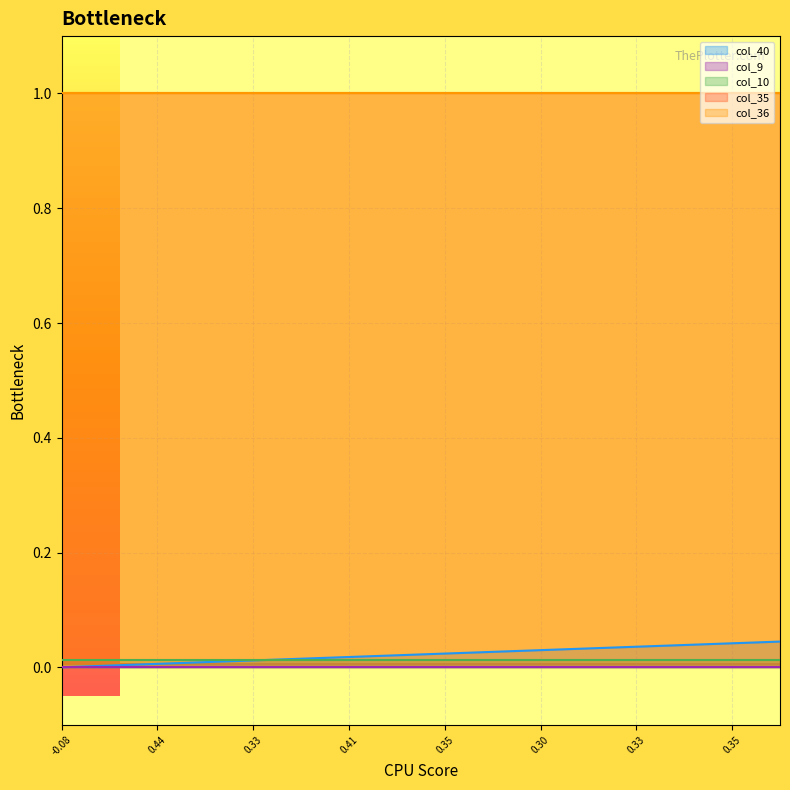

Count the number of data series in this chart.

5